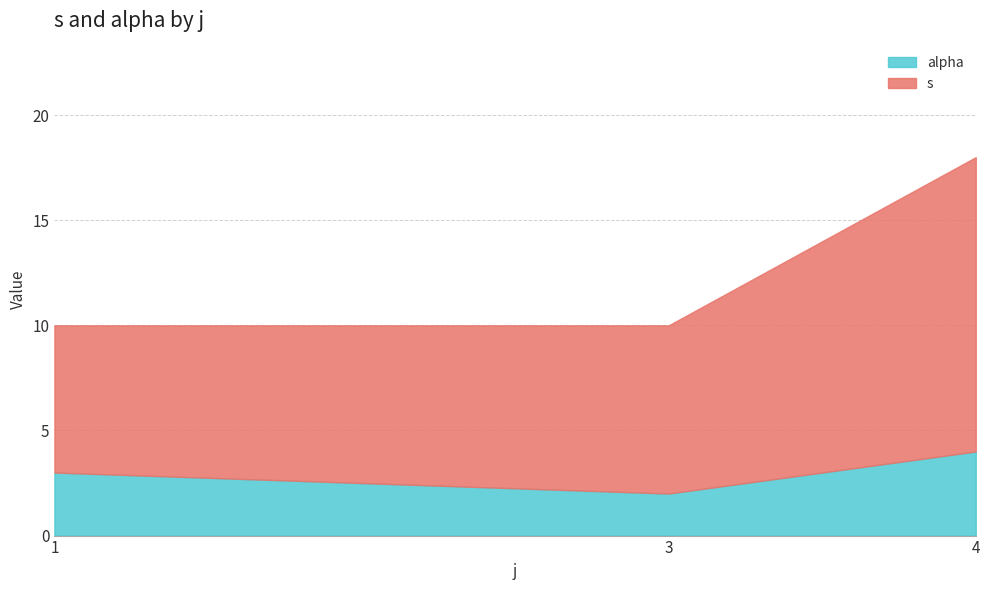

At which category is the sum across all series the highest?

4